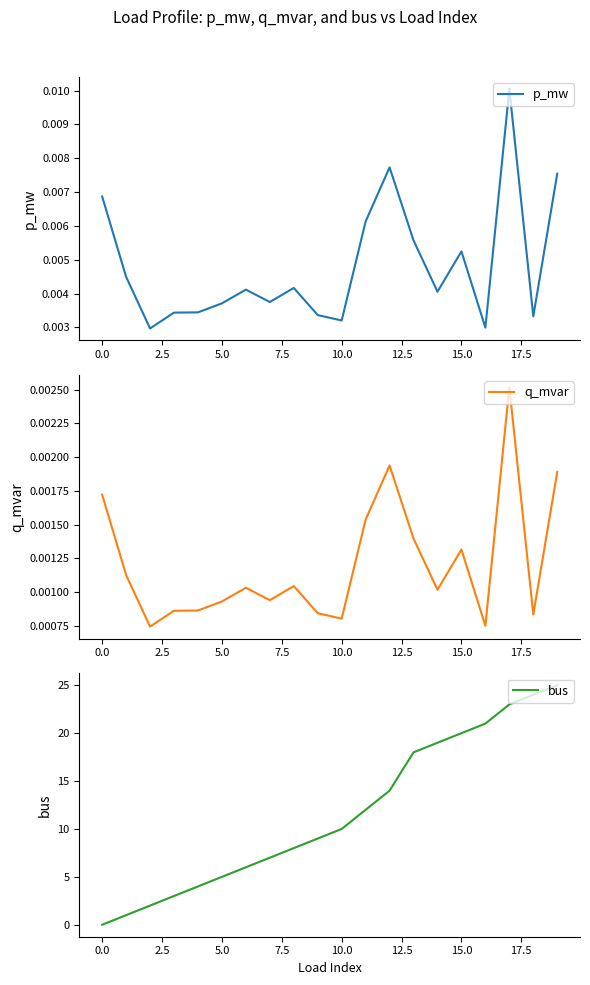

How many times do q_mvar and bus cross each other?

1